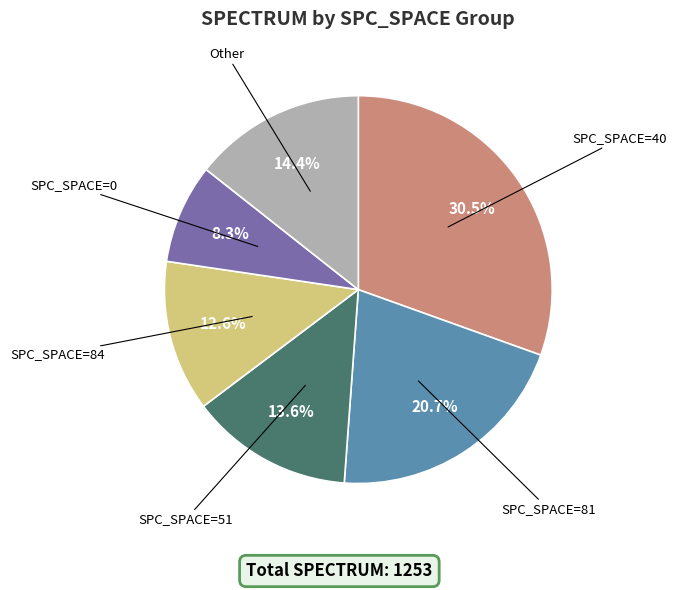

To the nearest percent, what is the average slice percentage?

17%